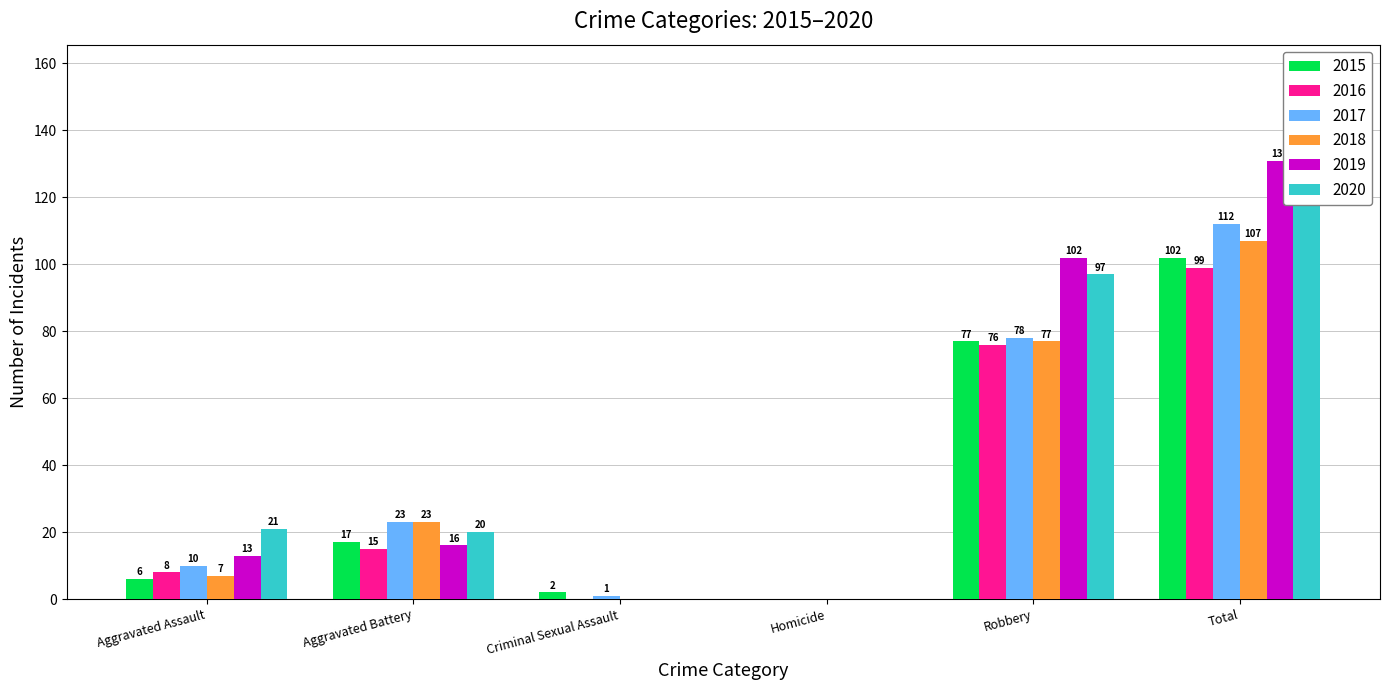

What is the average value of the 2020 series?

46